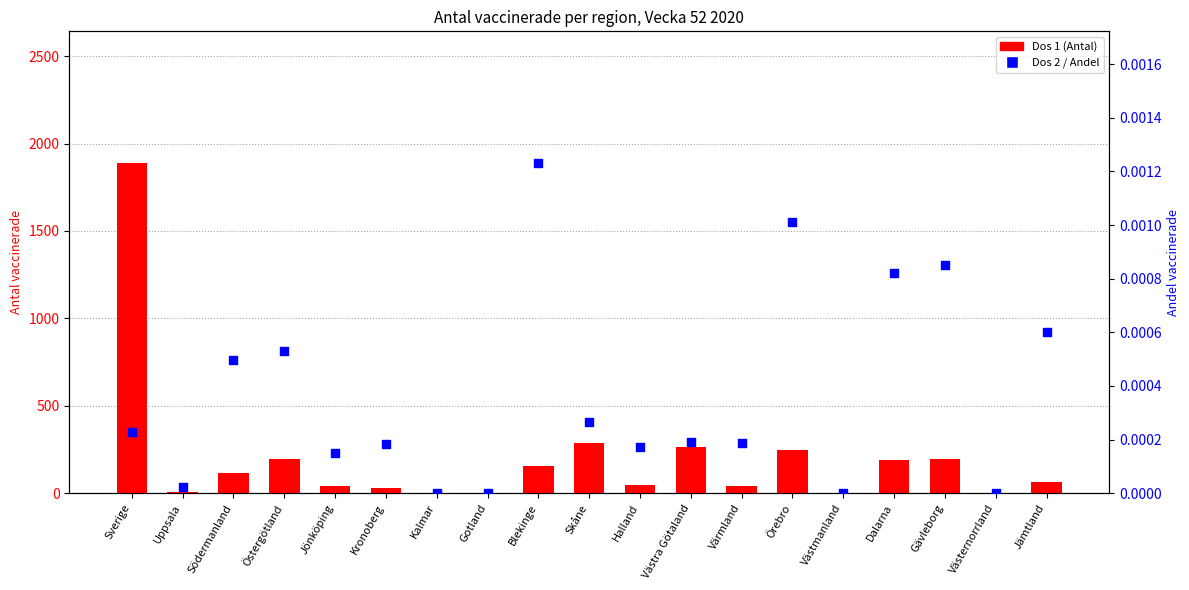

Which series has the largest Y range (max minus min)?

Dos 1